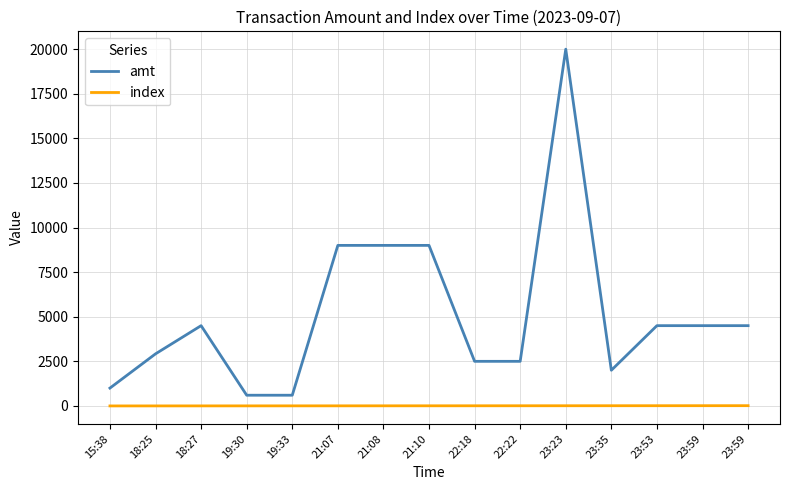

The value of index at 18:25 is 1. True or false?

True